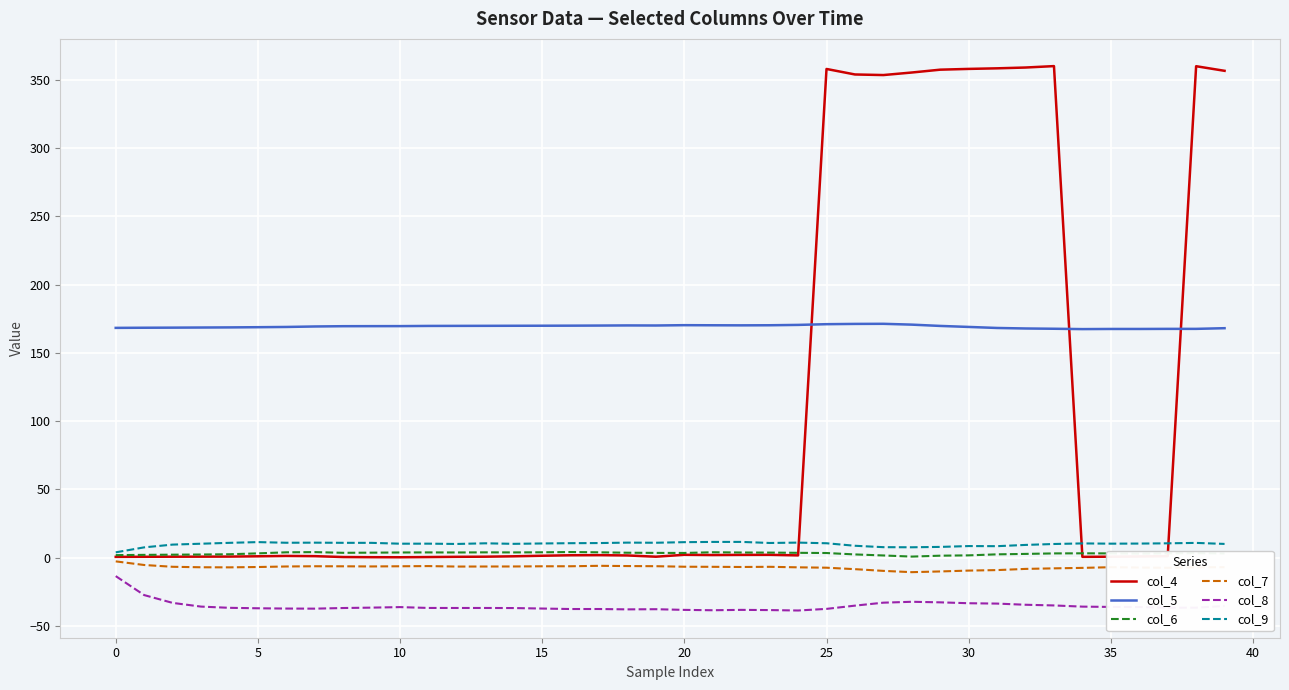

True or false: col_8 and col_6 intersect in this chart.

False